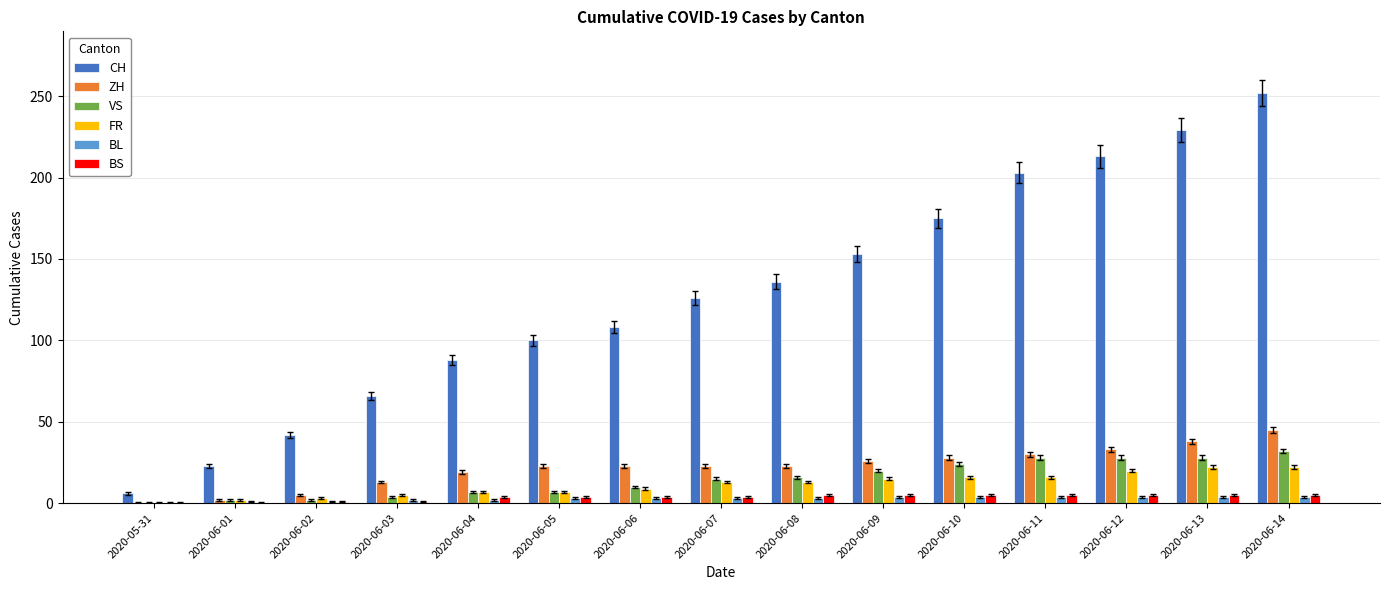

How many groups of bars are there?

15